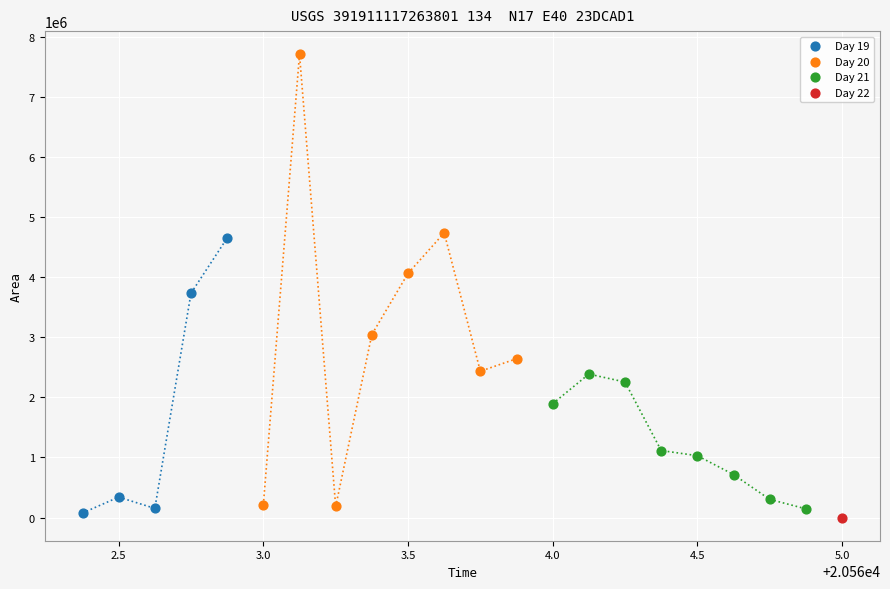

Which series reaches the minimum Y coordinate?

Day 22